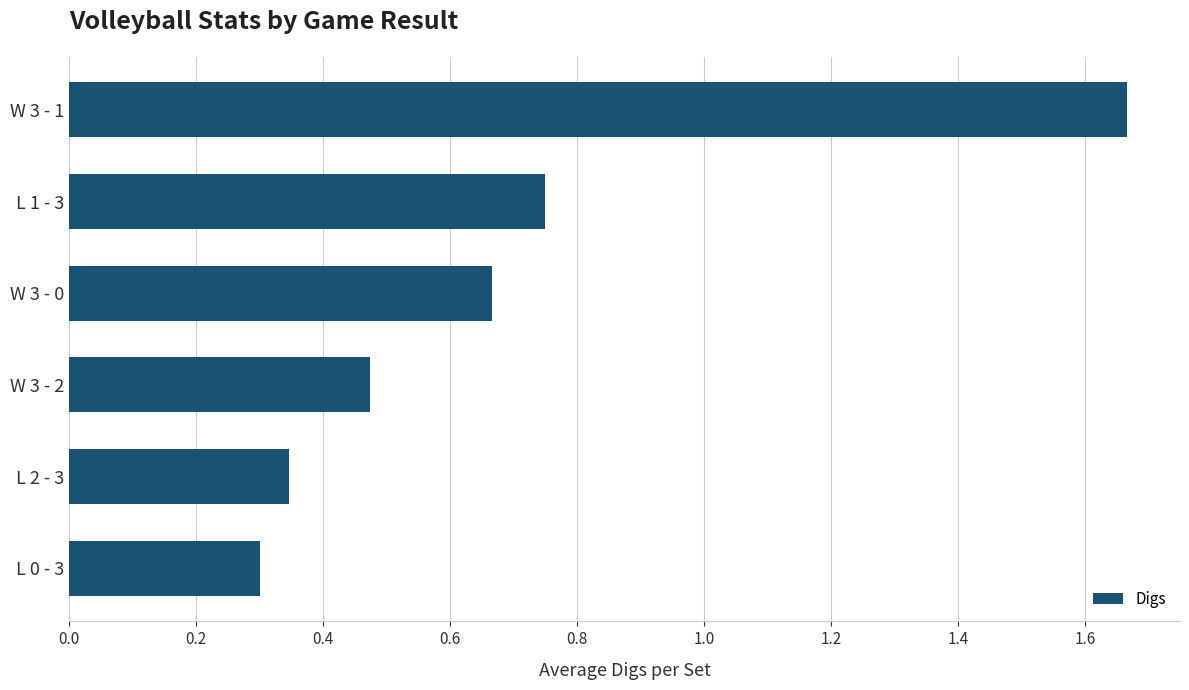

The chart shows a value of 0.3 at L 2 - 3. True or false?

True